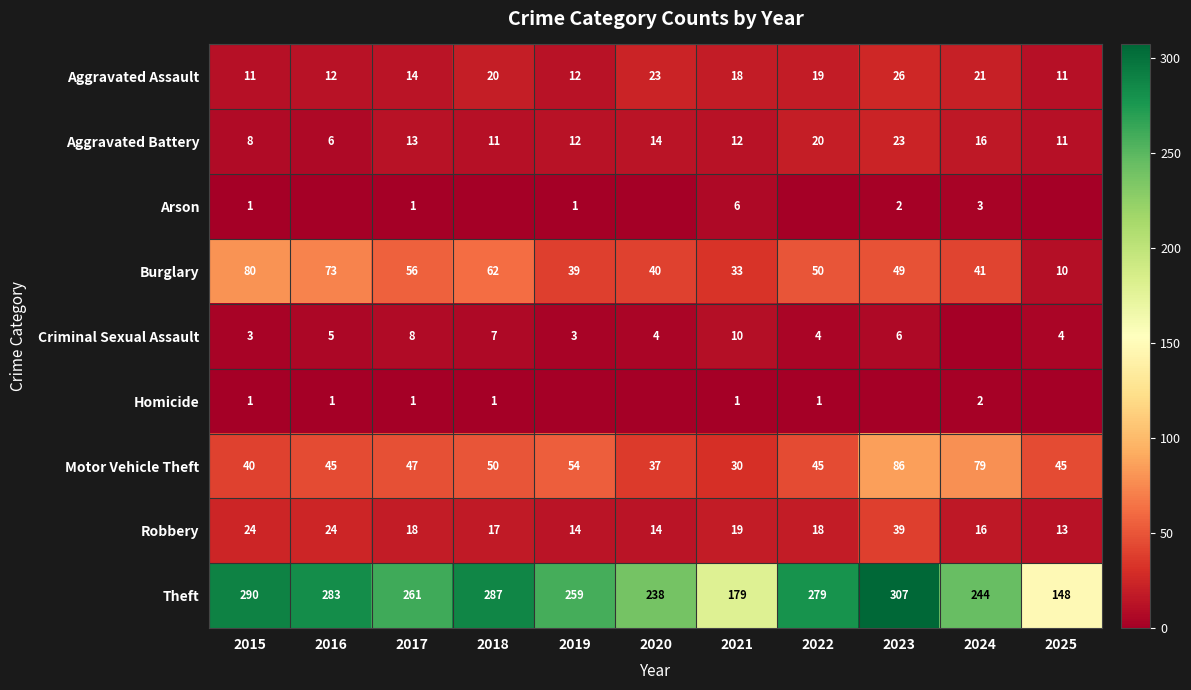

True or false: Aggravated Assault has a value of 39 at 2020.

False